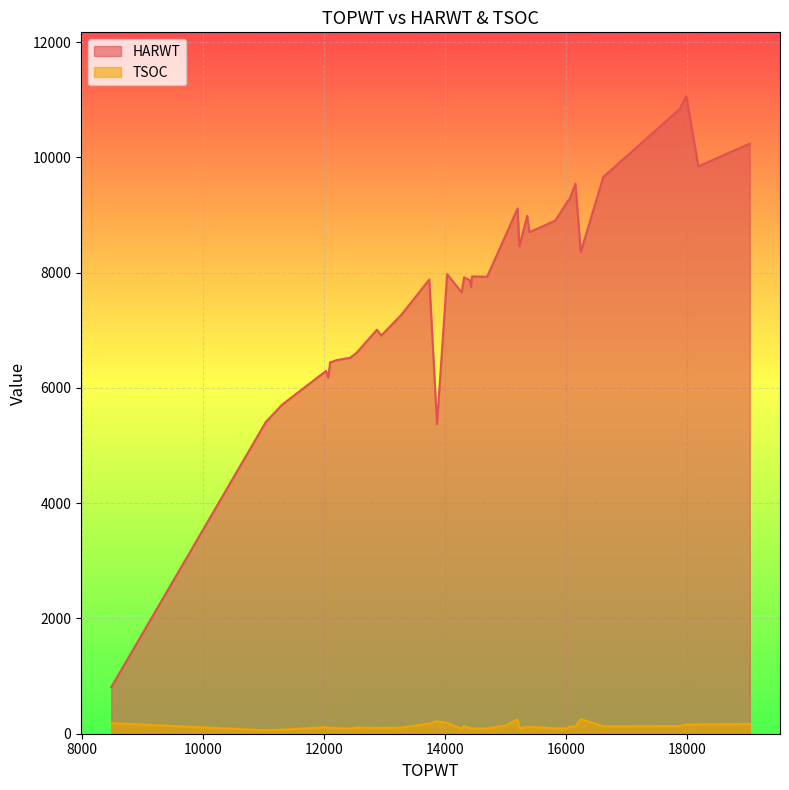

True or false: HARWT and TSOC cross at least once.

False